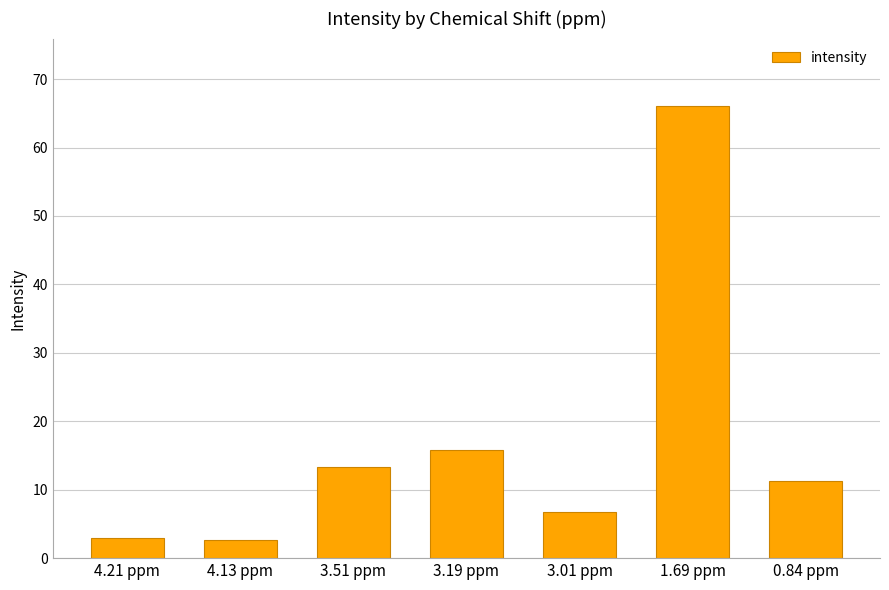

What is the greatest value displayed?

66.0